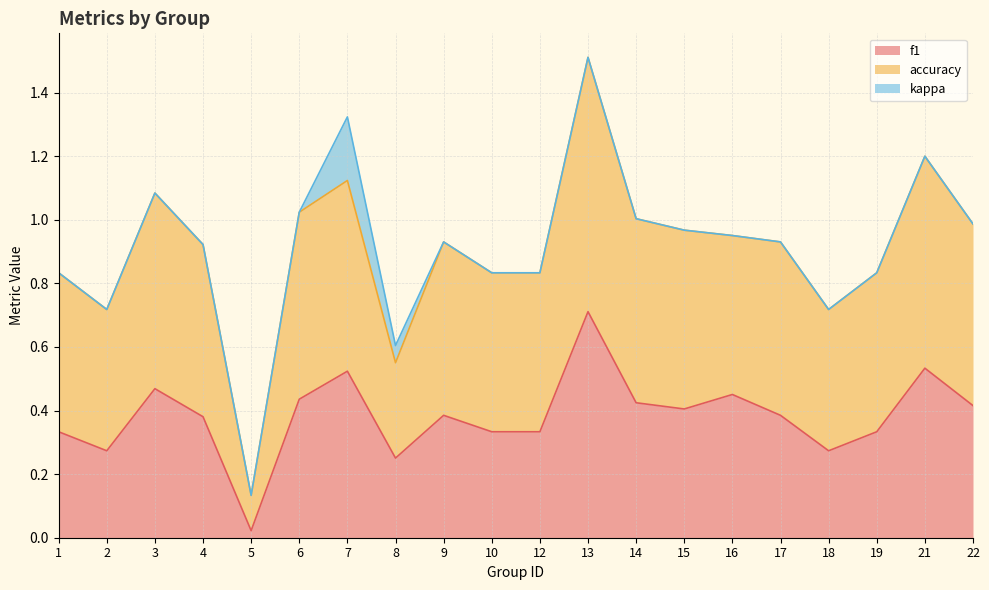

At which category is the sum across all series the highest?

13